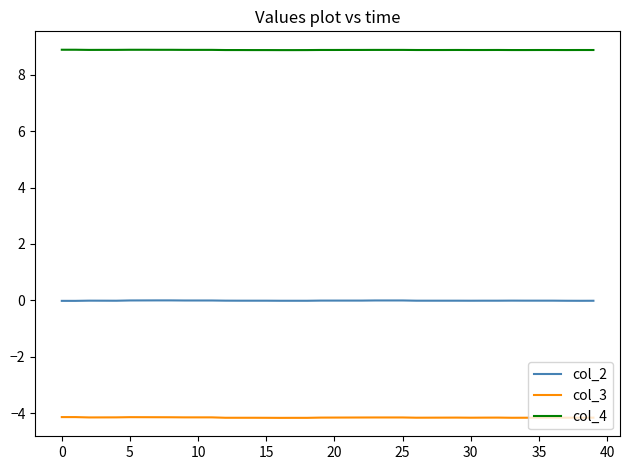

List the series in order of their peak value, lowest first.

col_3, col_2, col_4